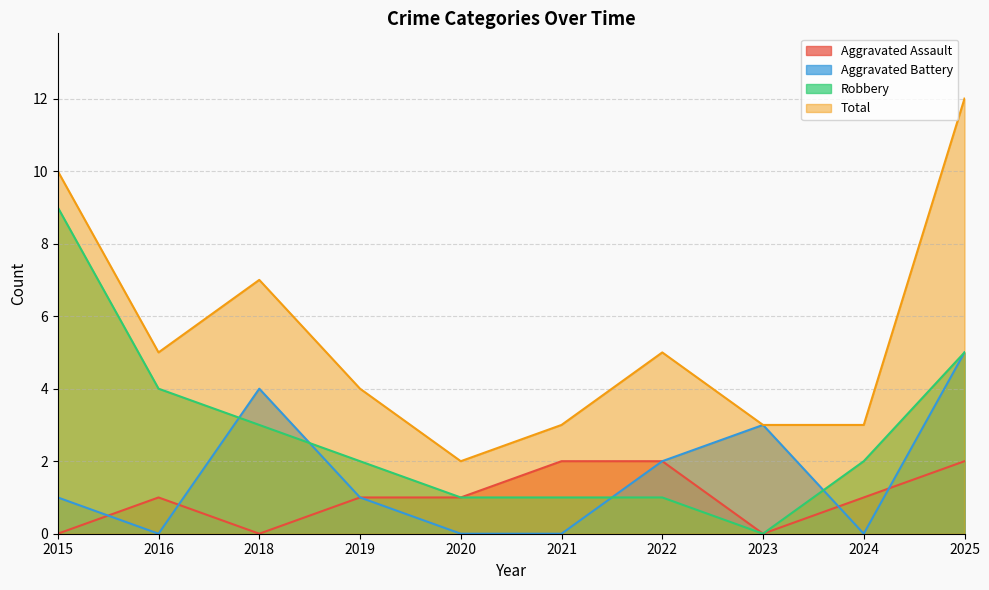

Where does the Total series first go above 5?

2015